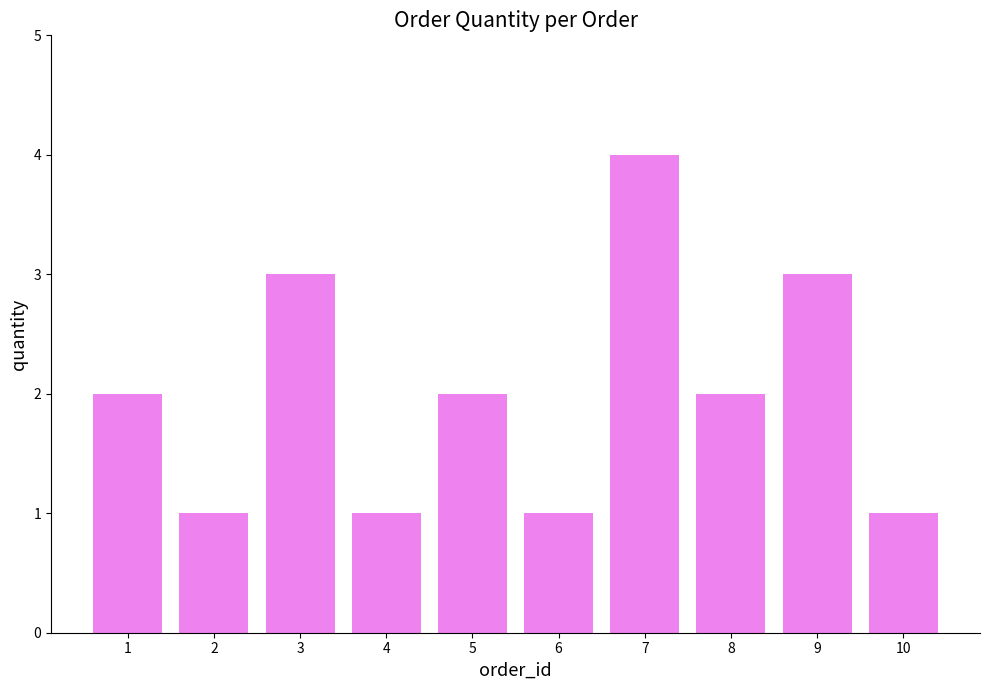

What is the average value?

2